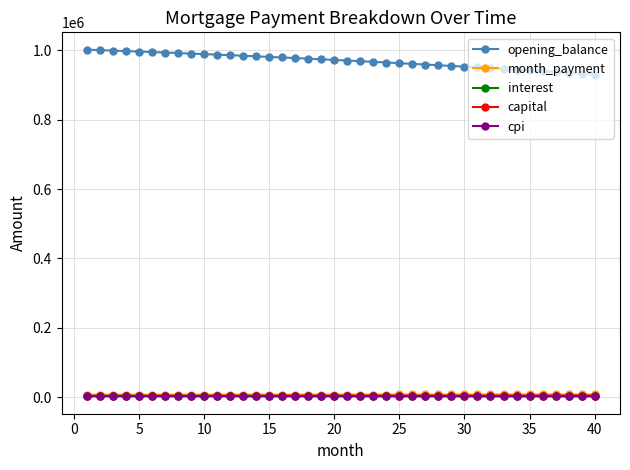

True or false: capital and opening_balance intersect in this chart.

False